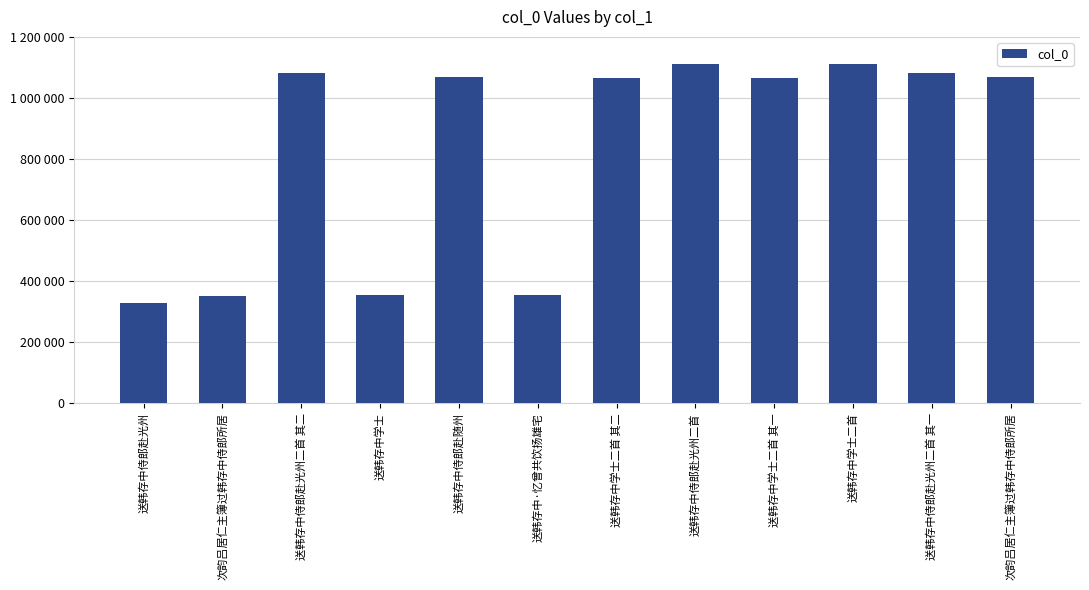

Does the chart contain any negative values?

No